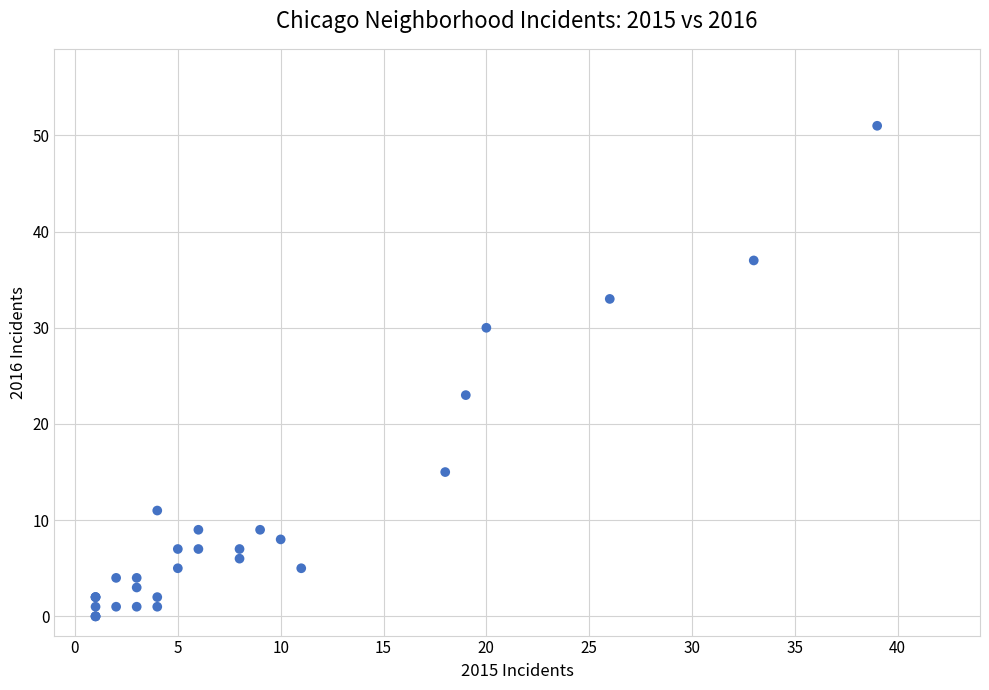

What Y value in the scatter plot is closest to 25?

23